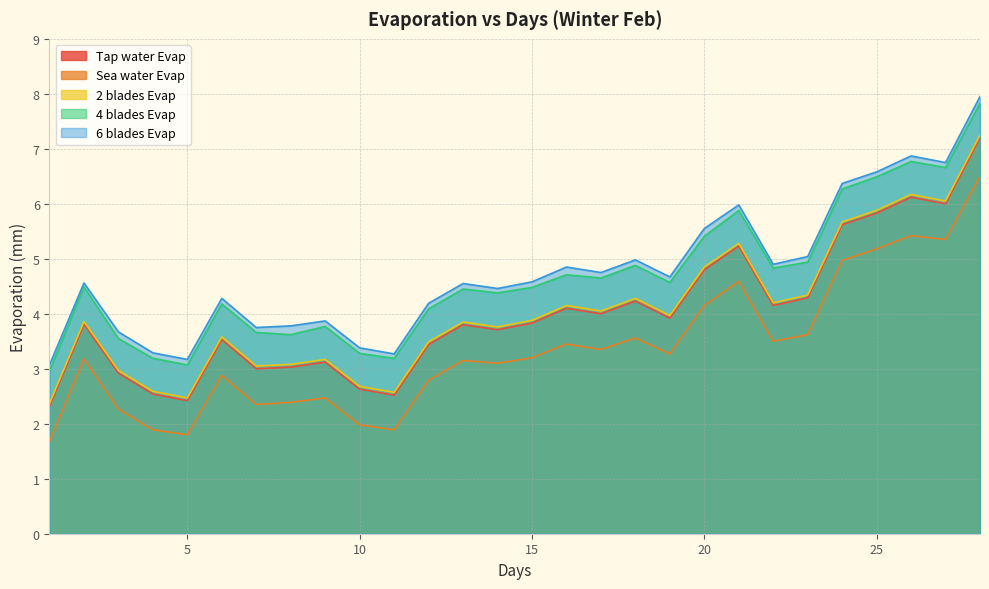

Where is the first local minimum for Sea water Evap?

5